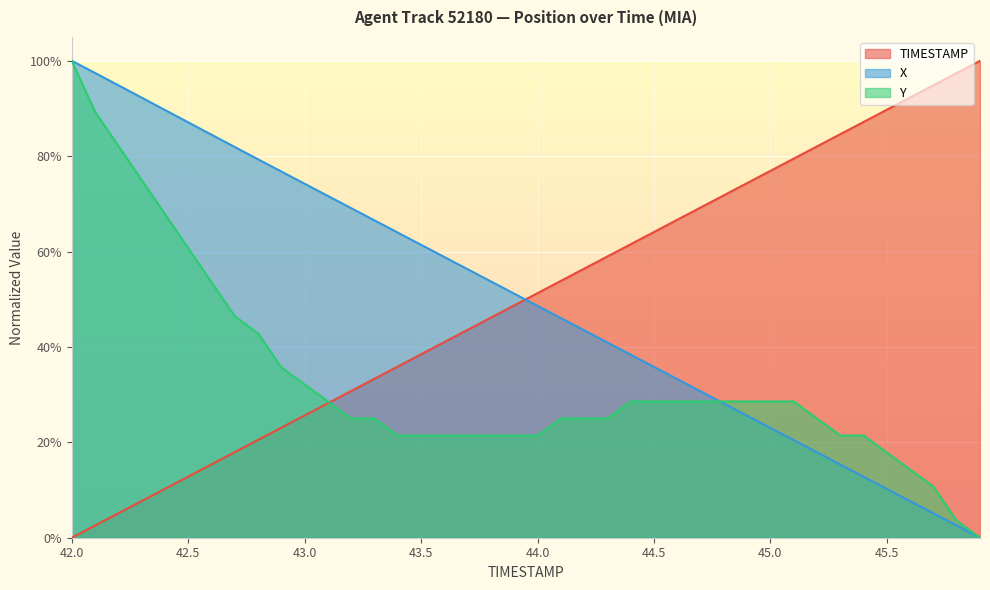

Which has a higher value, 43.8 or 44.0?

44.0